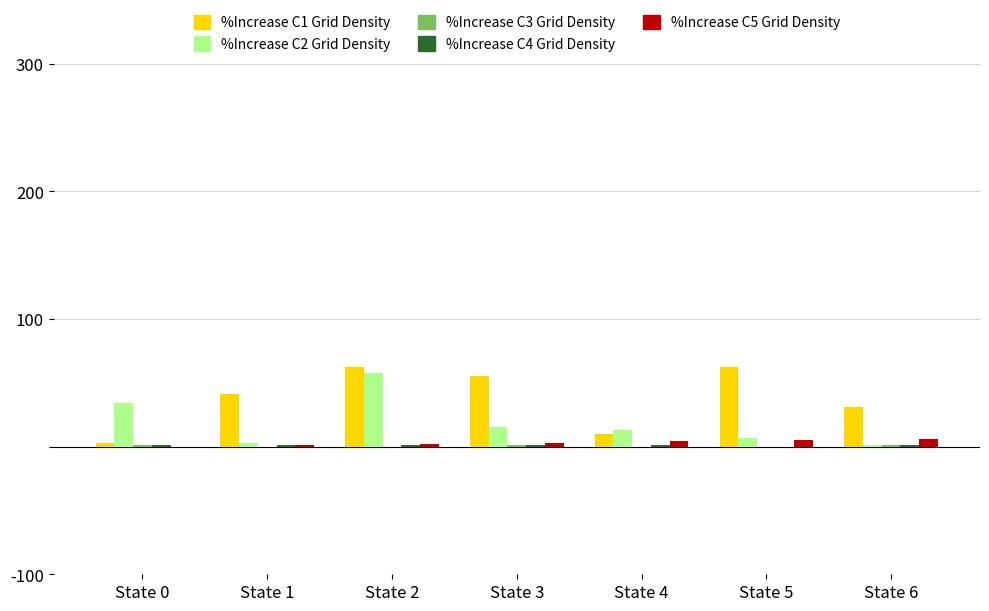

At which category is the sum across all series the highest?

State 2